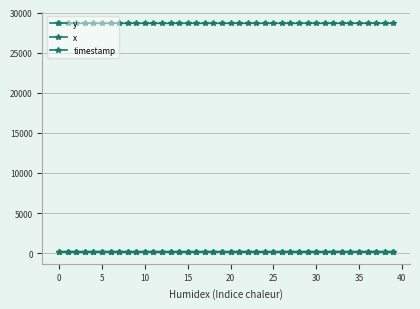

Where is x nearest to the value 206?

25